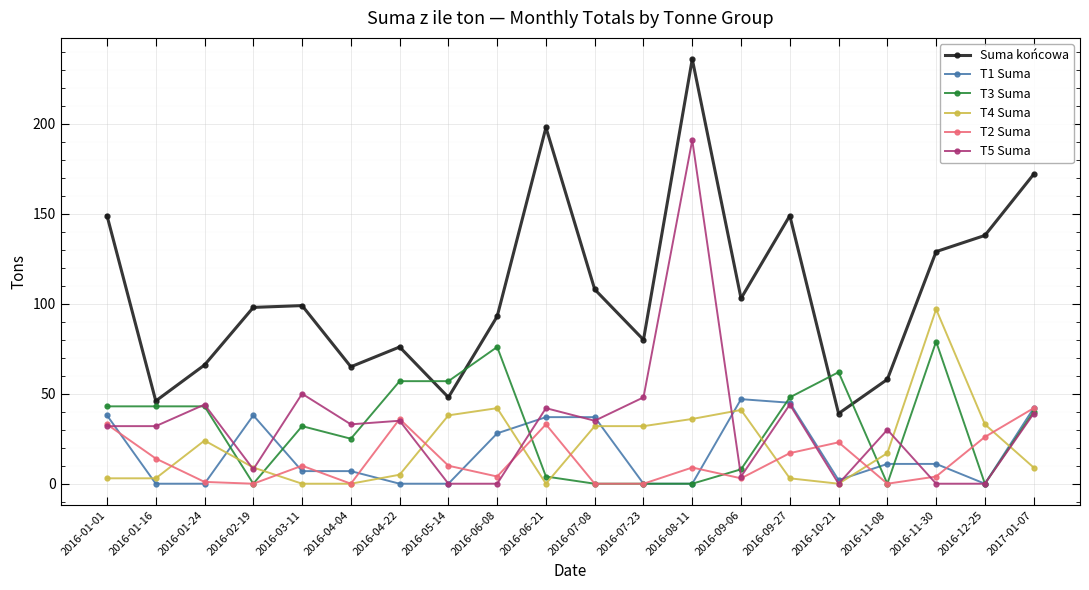

What position from the right is 2017-01-07?

1